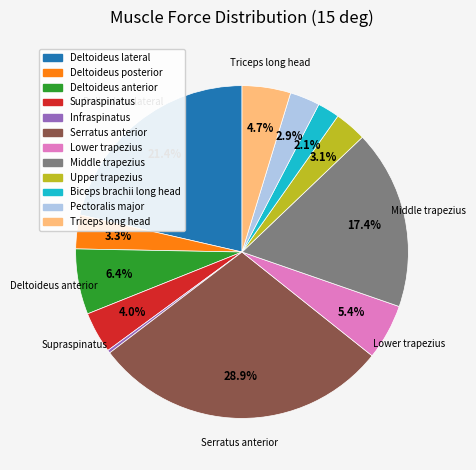

How many segments does this pie chart have?

12